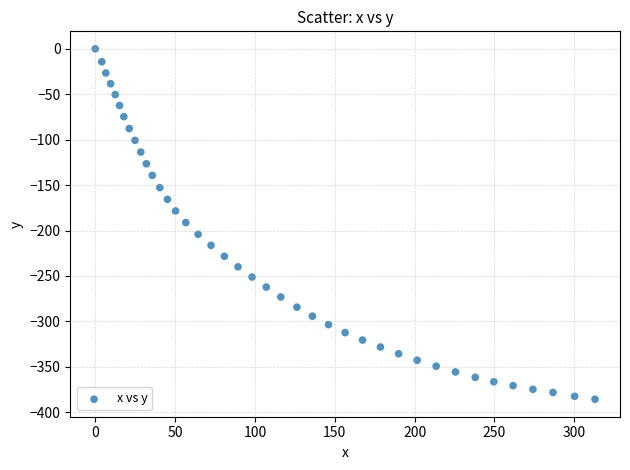

What is the range of Y values (max minus min)?

385.6